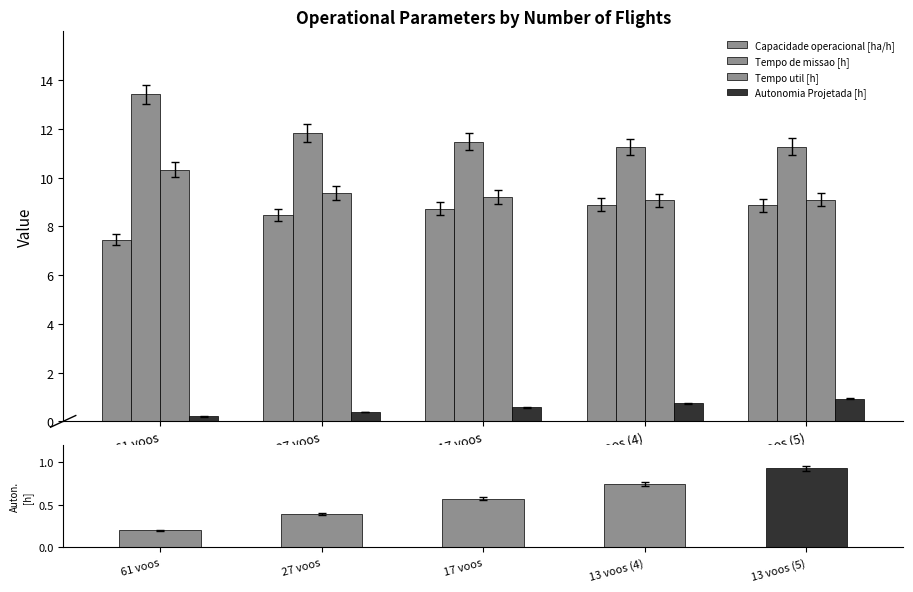

The Autonomia Projetada [h] series shows 0.2 at 61 voos. True or false?

True